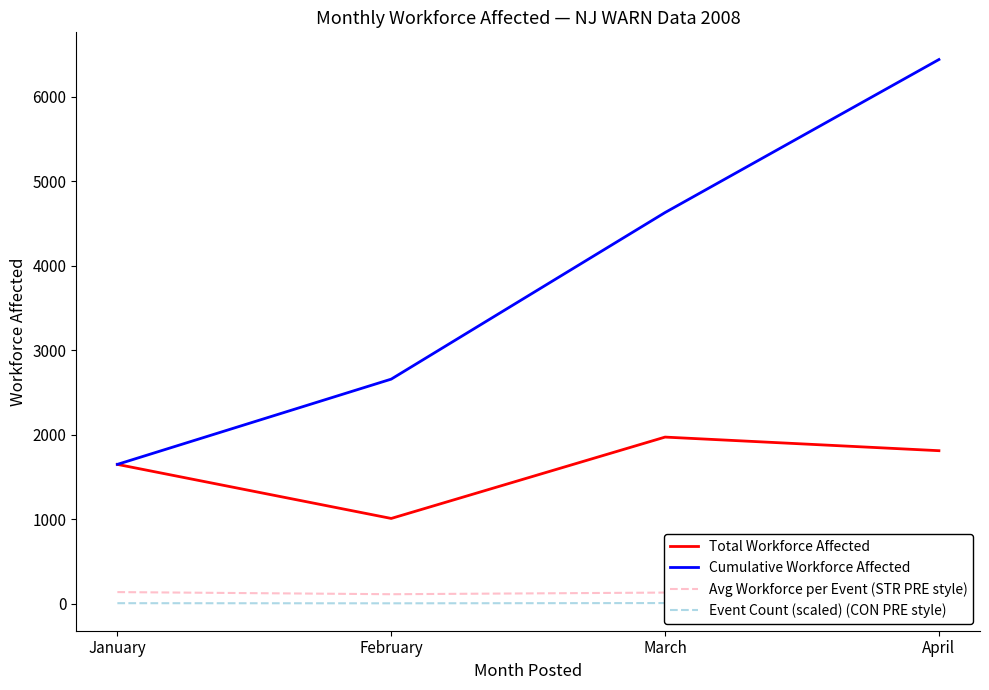

Which series has the widest spread of values?

Cumulative Workforce Affected